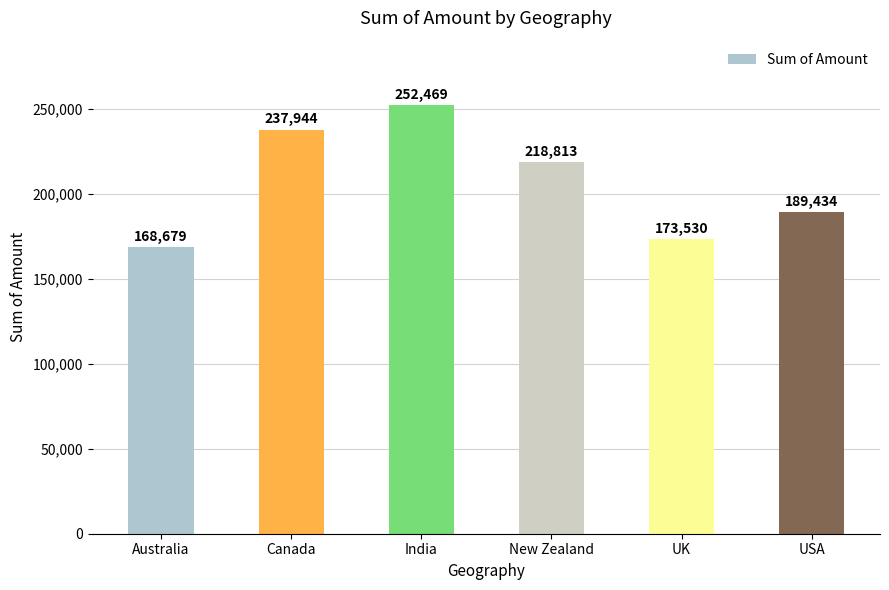

What position from the left is New Zealand?

4